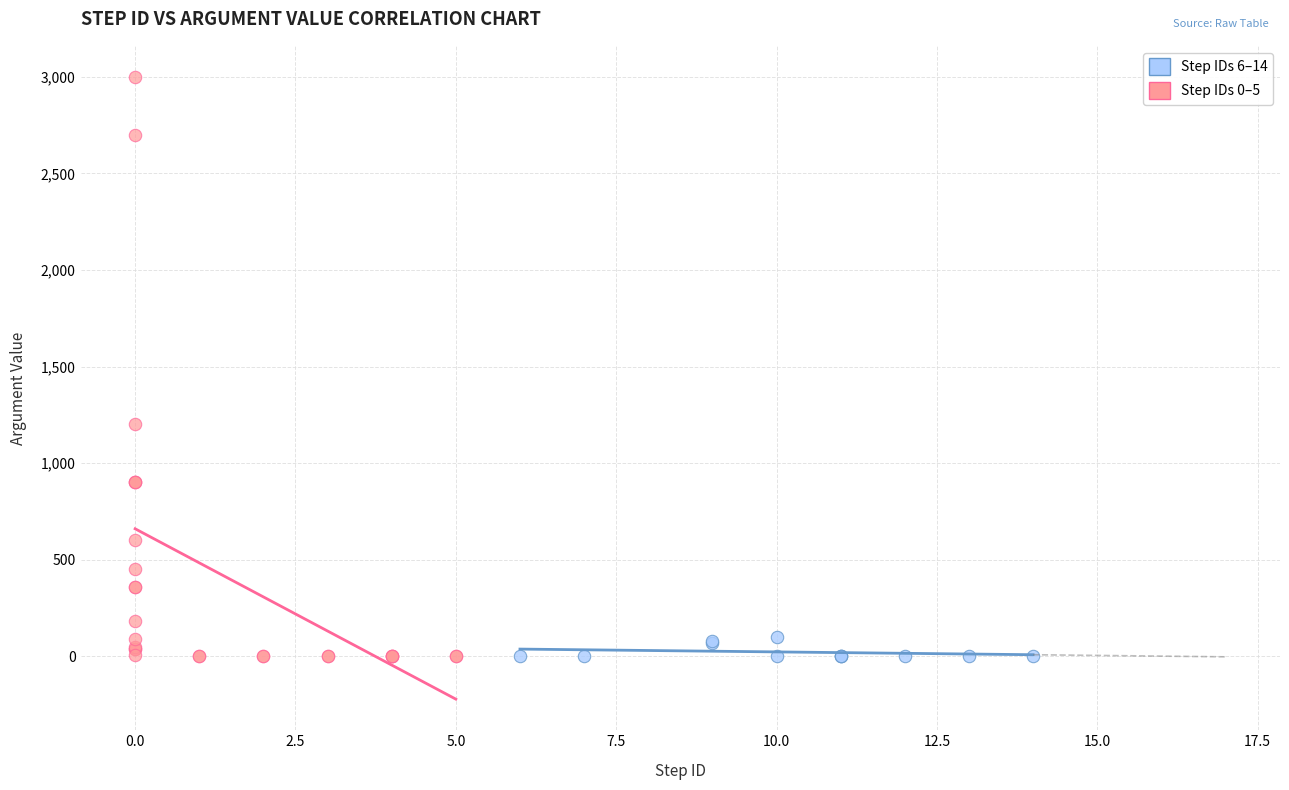

Which series contains the highest Y value?

Step IDs 0–5